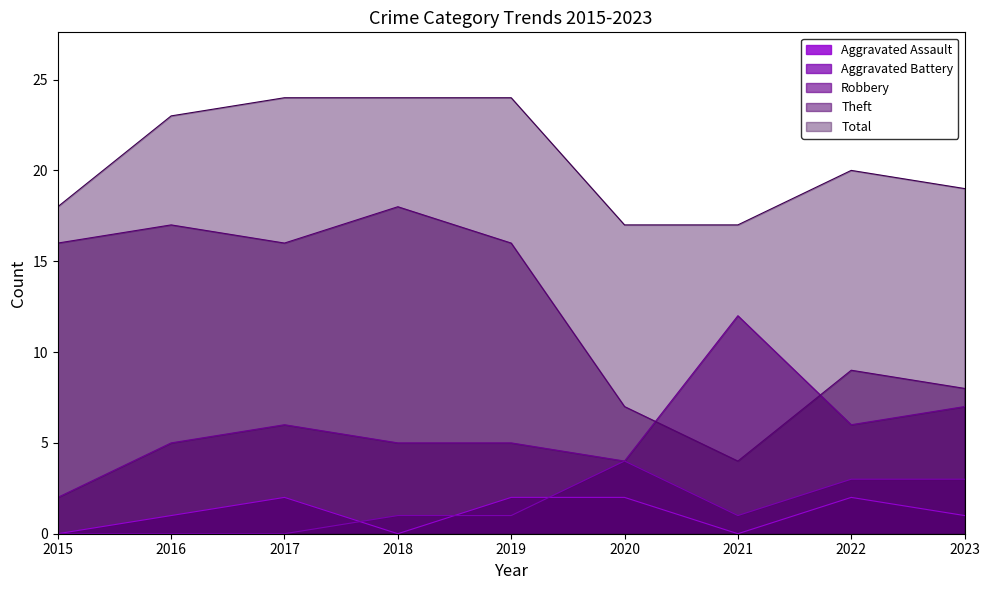

What is the value of the Aggravated Assault point at the 9th from the left?

1